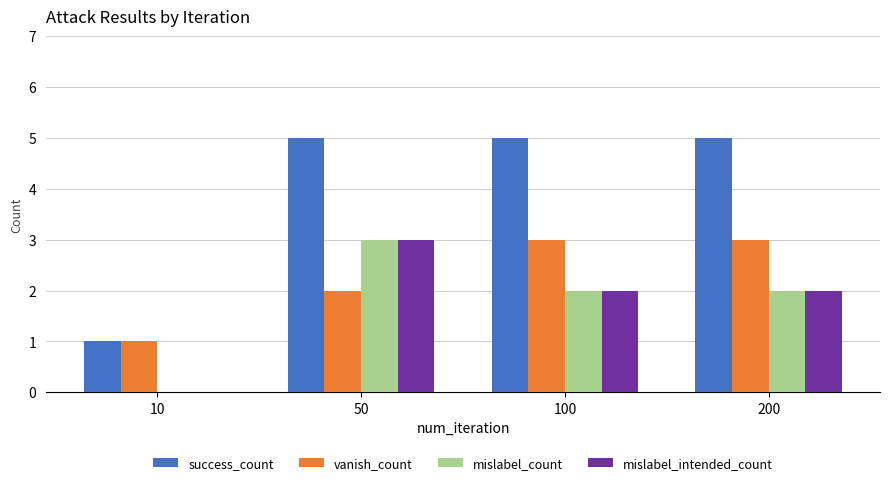

True or false: mislabel_intended_count has a value of 1 at 200.

False